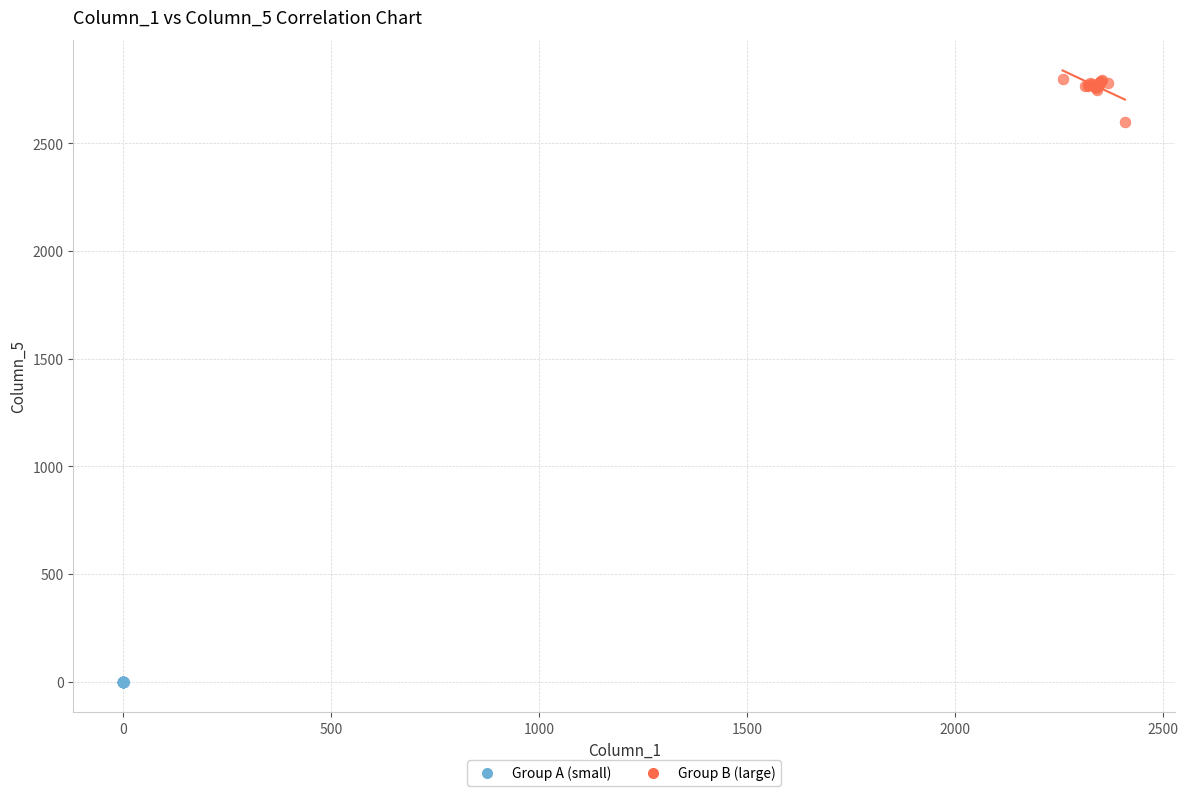

Which series contains the lowest Y value?

Group A (small)